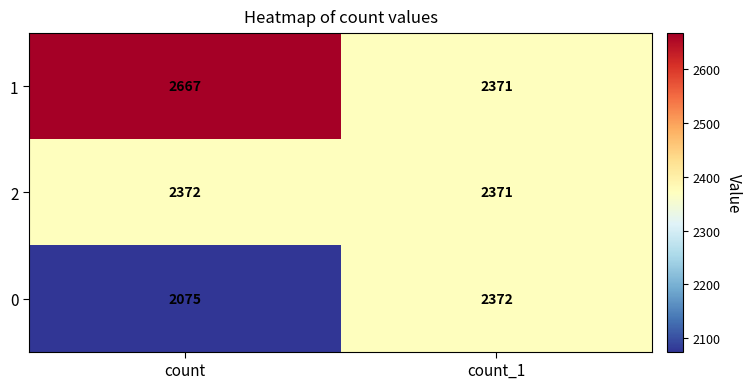

Read the 2 value at count.

2372